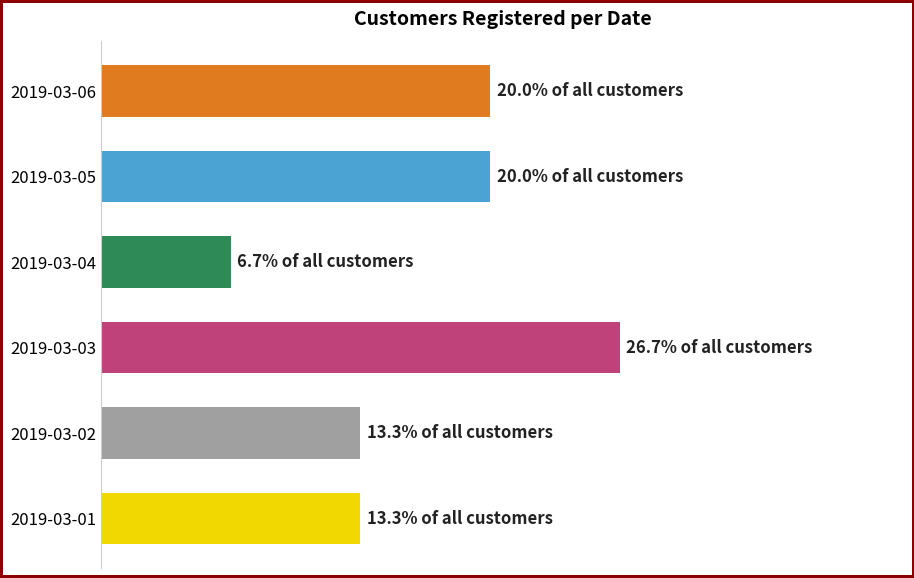

What is the difference between the maximum and minimum values?

3